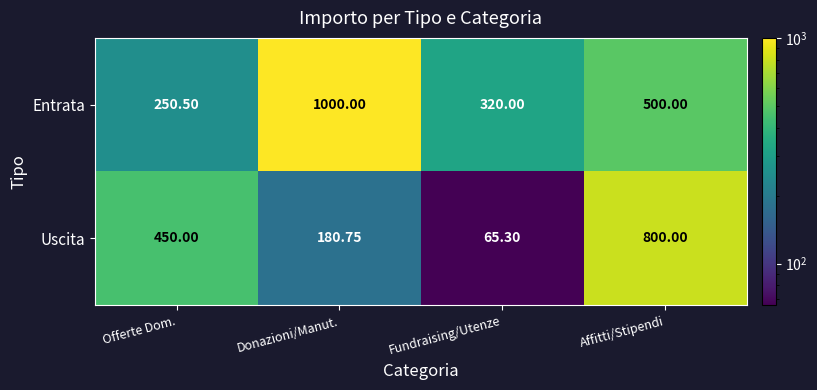

Count the number of categories in the chart.

4